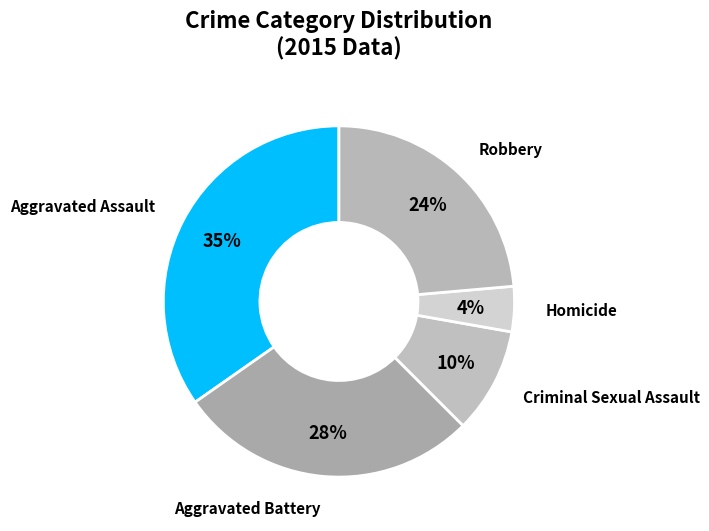

How many segments does this pie chart have?

5